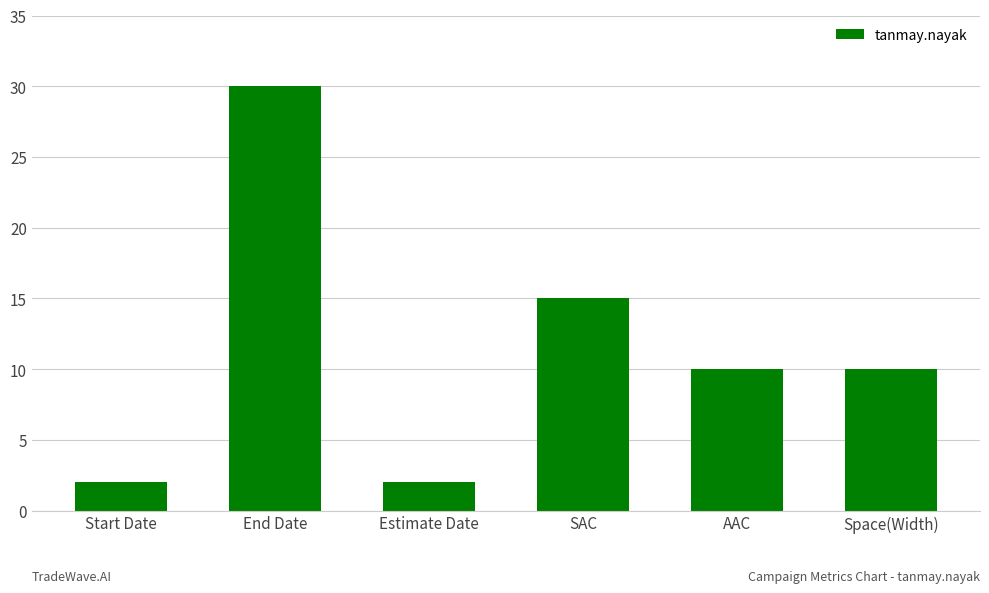

Are the bars horizontal?

No